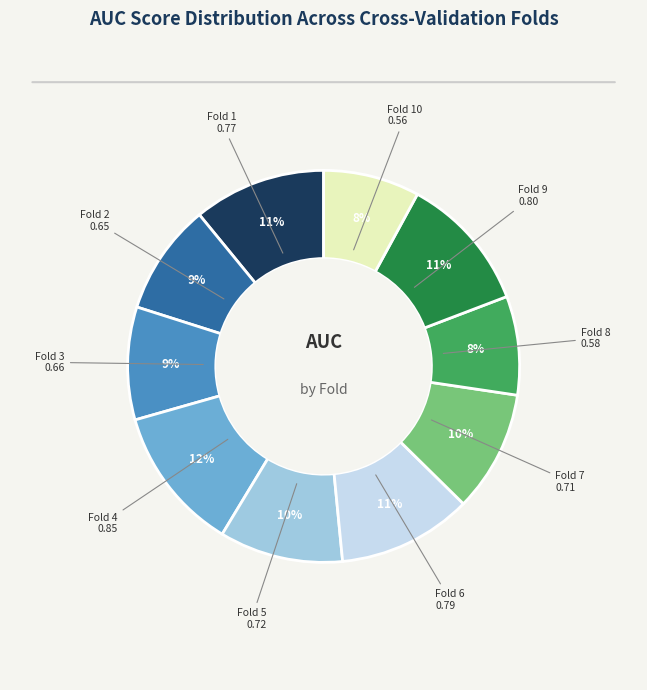

Is there any slice that represents more than half of the pie?

No